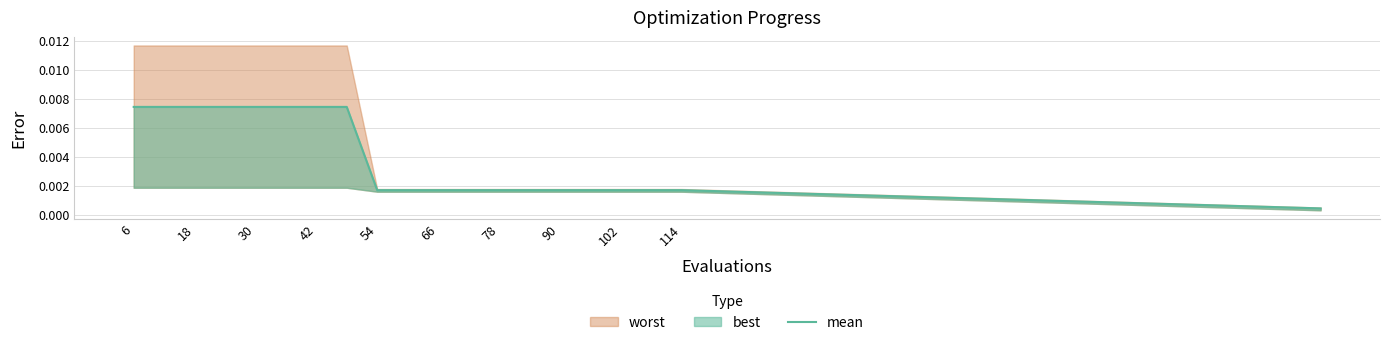

At which category does the chart reach its peak across all series?

6